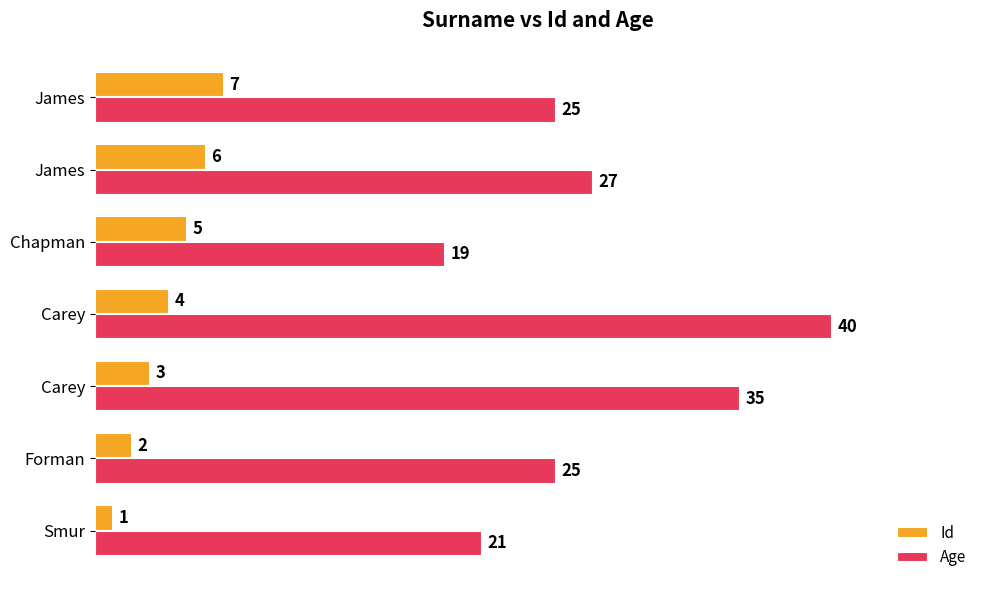

Reading left to right, extract all data points from this chart.

Id: 1	2	3	4	5	6	7
Age: 21	25	35	40	19	27	25